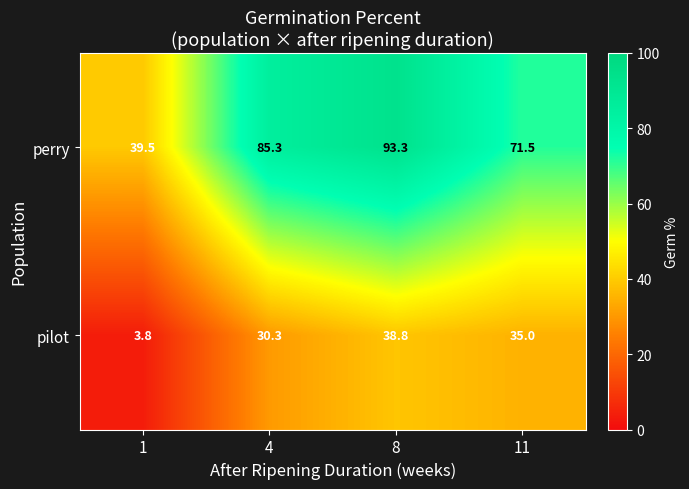

Reading left to right, extract all data points from this chart.

perry: 39.5	85.3	93.3	71.5
pilot: 3.8	30.3	38.8	35.0